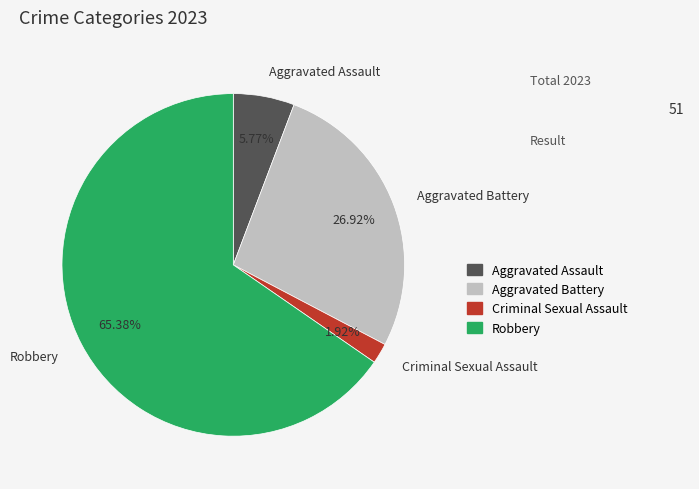

To the nearest percent, what is the average slice percentage?

25%